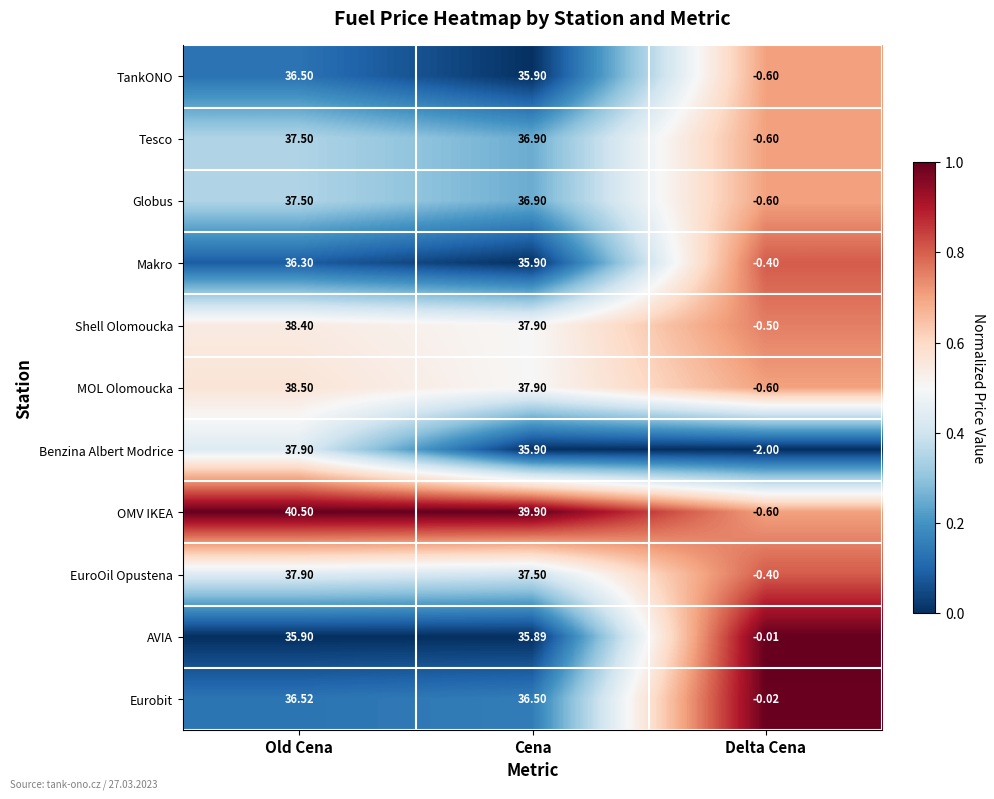

List the labels in order of Tesco value, largest first.

Old Cena, Cena, Delta Cena